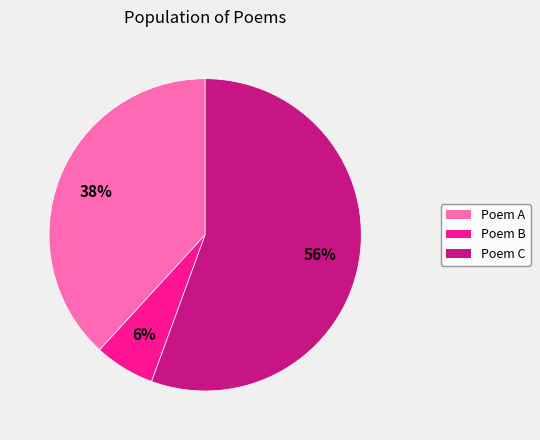

Is there any slice that represents more than half of the pie?

Yes